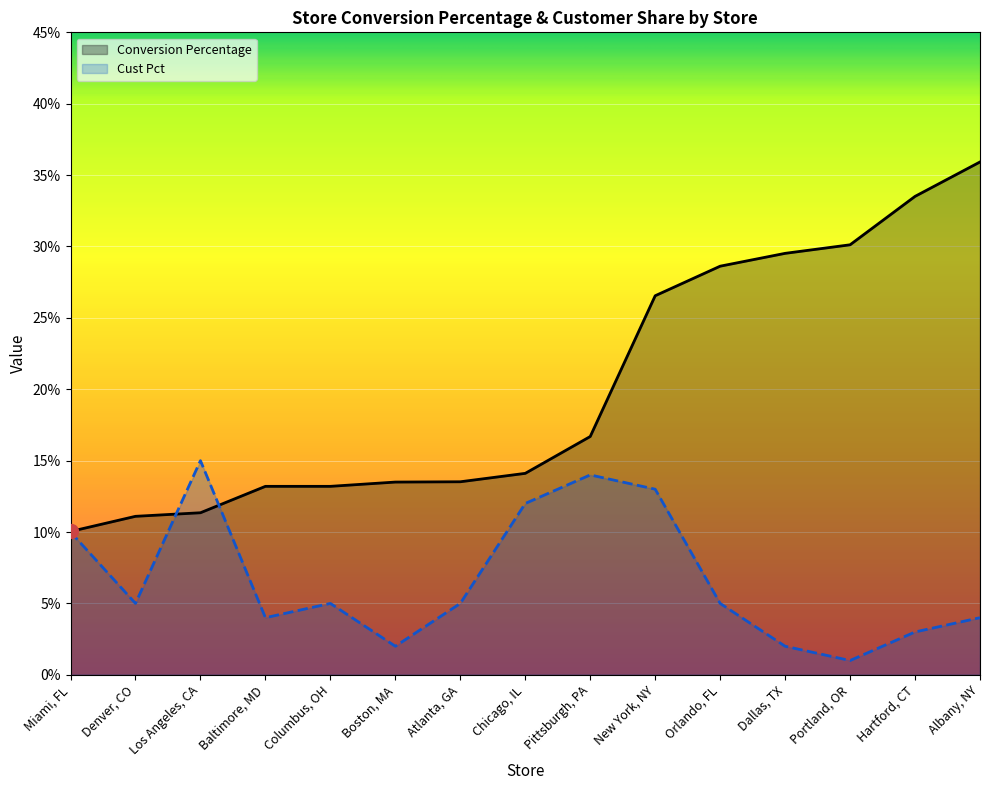

Reading left to right, what are all the values shown in this chart?

Conversion Percentage: Miami, FL=0.1	Denver, CO=0.1	Los Angeles, CA=0.1	Baltimore, MD=0.1	Columbus, OH=0.1	Boston, MA=0.1	Atlanta, GA=0.1	Chicago, IL=0.1	Pittsburgh, PA=0.2	New York, NY=0.3	Orlando, FL=0.3	Dallas, TX=0.3	Portland, OR=0.3	Hartford, CT=0.3	Albany, NY=0.4
Cust Pct: Miami, FL=0.1	Denver, CO=0.1	Los Angeles, CA=0.1	Baltimore, MD=0.0	Columbus, OH=0.1	Boston, MA=0.0	Atlanta, GA=0.1	Chicago, IL=0.1	Pittsburgh, PA=0.1	New York, NY=0.1	Orlando, FL=0.1	Dallas, TX=0.0	Portland, OR=0.0	Hartford, CT=0.0	Albany, NY=0.0